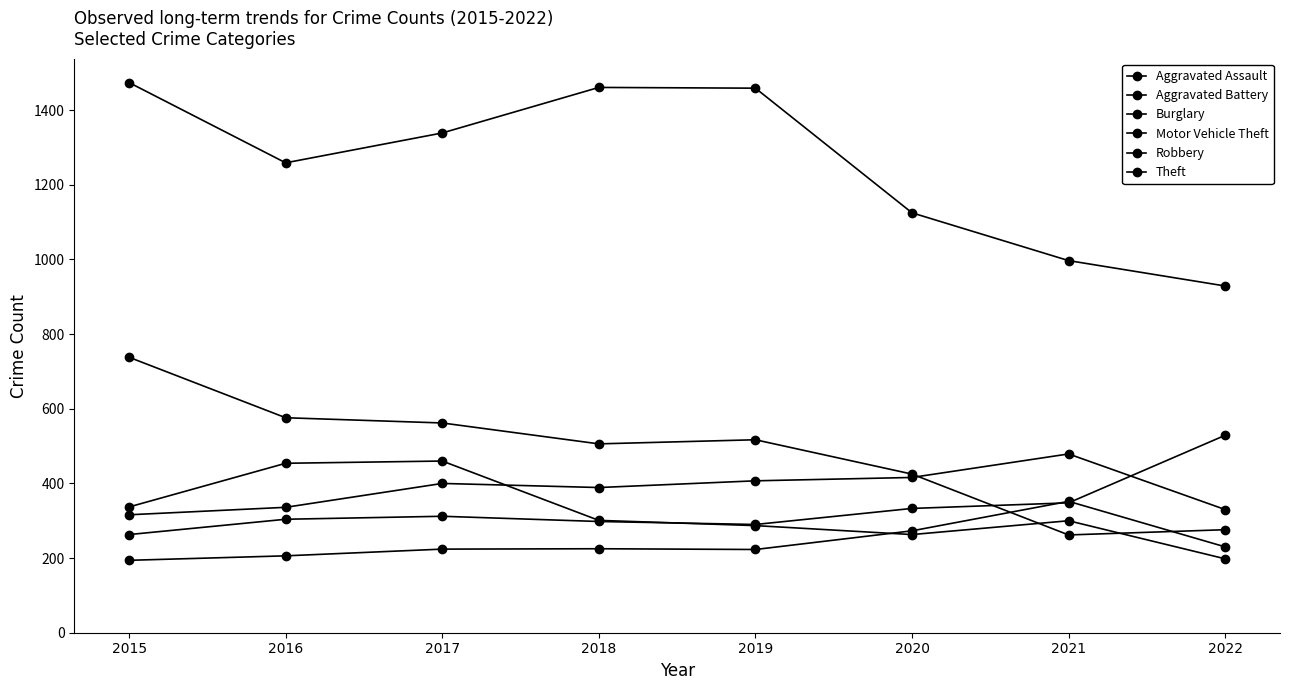

How many values in the Theft series are below 1339?

4